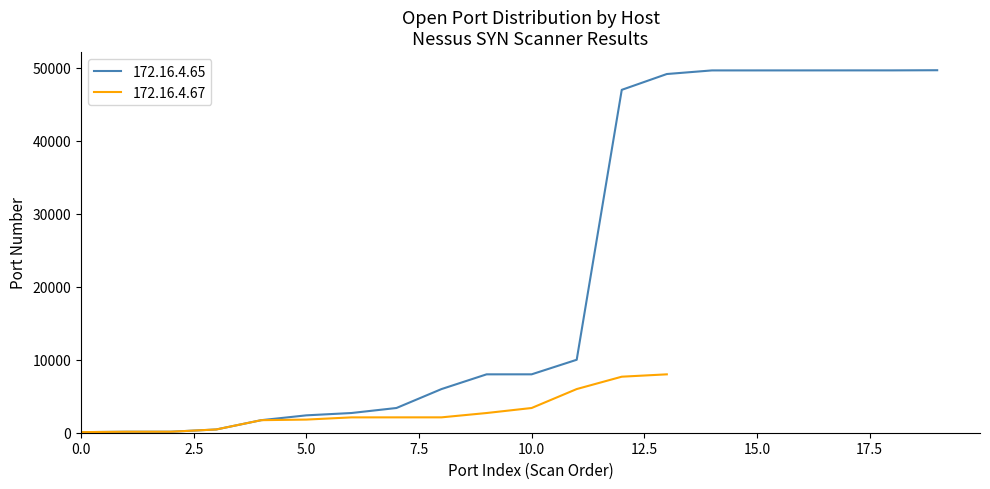

Reading right to left, extract all data points from this chart.

49690	49669	49668	49666	49665	49664	49170	47001	10001	8005	8003	5985	3389	2701	2382	1720	445	139	135	80